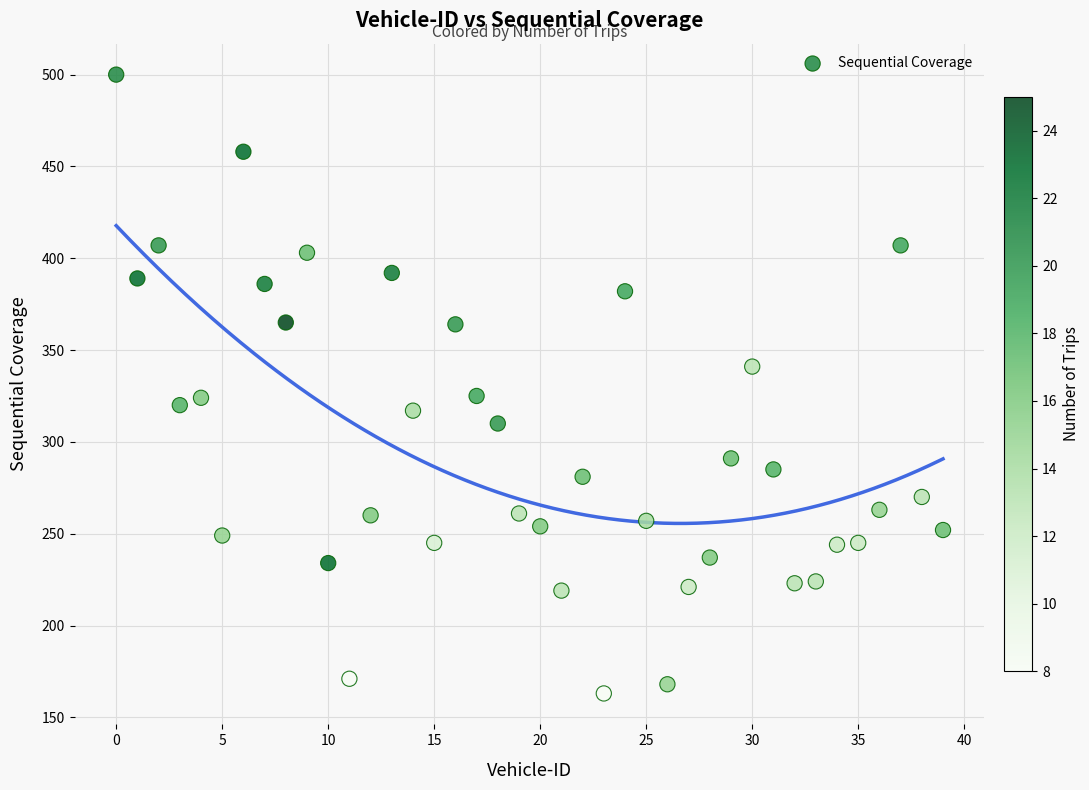

What is the range of Y values (max minus min)?

337